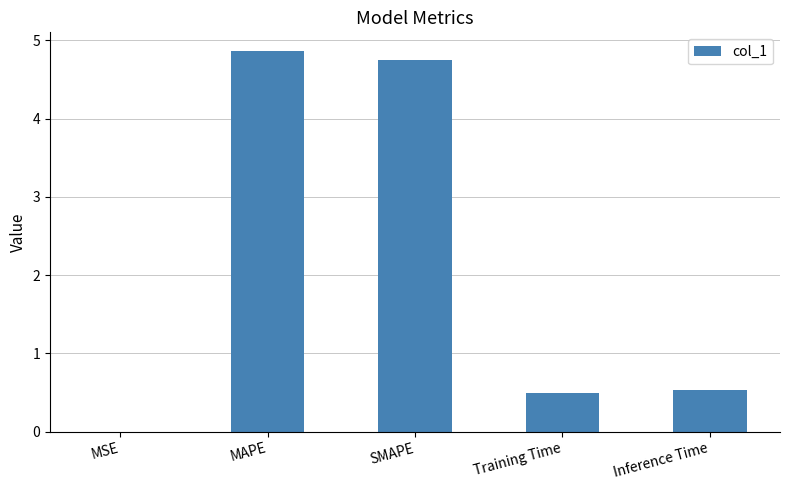

Read the value at MAPE.

4.9